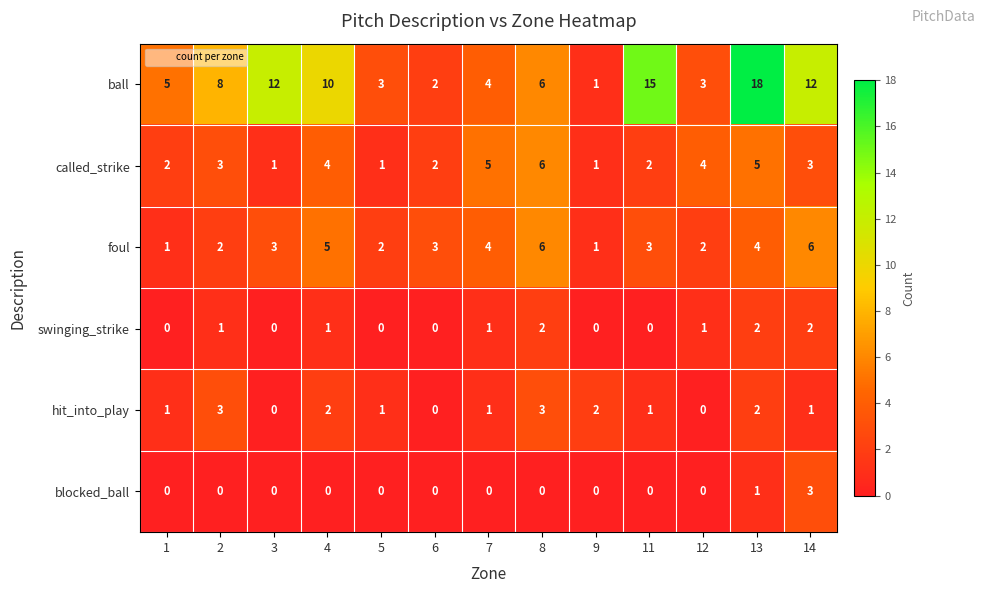

What is the difference between the second highest and second lowest values in the called_strike series?

4